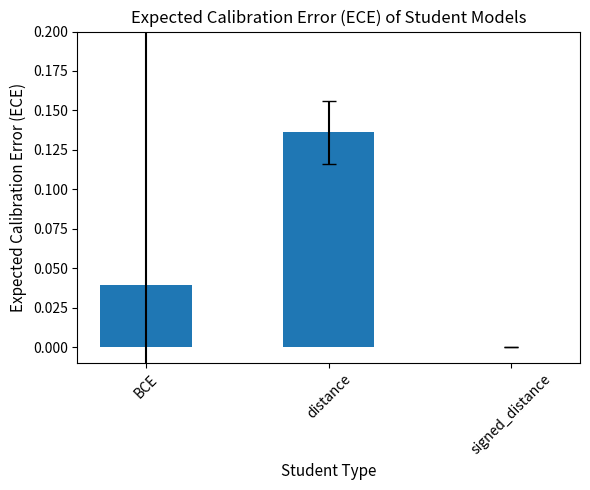

Are the bars horizontal?

No